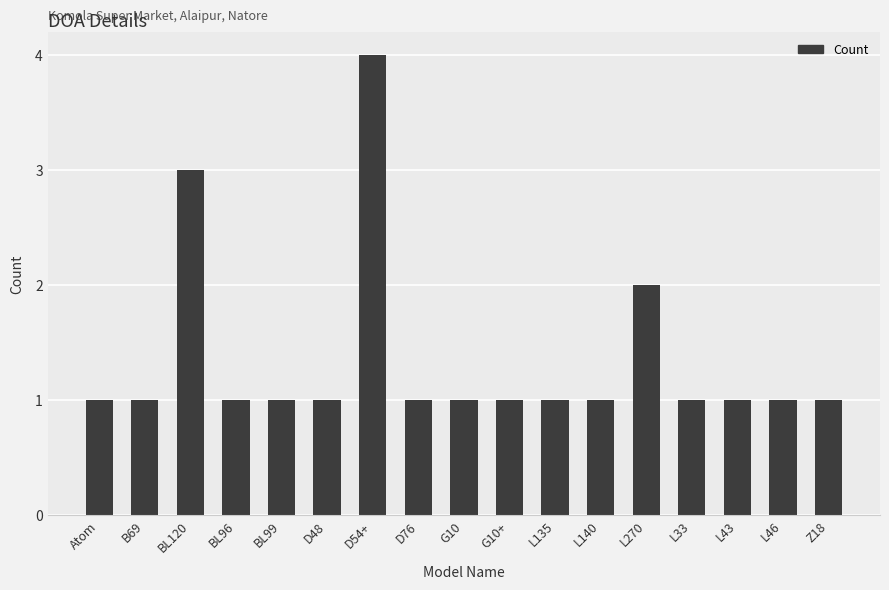

What is the difference between the maximum and minimum values?

3